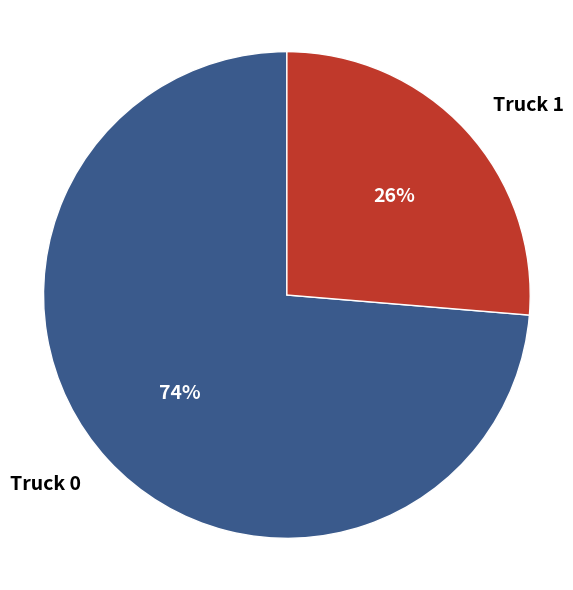

Does Truck 0 account for over 50% of the chart?

Yes